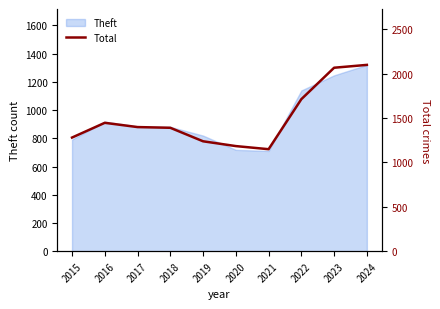

List the labels in order of value, smallest first.

2021, 2020, 2019, 2015, 2018, 2017, 2016, 2022, 2023, 2024